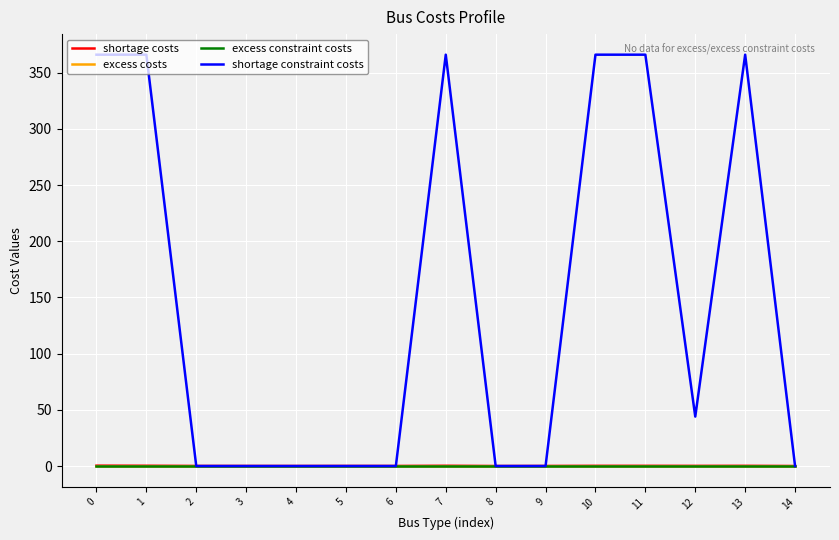

Does the chart display data point markers on the line(s)?

No